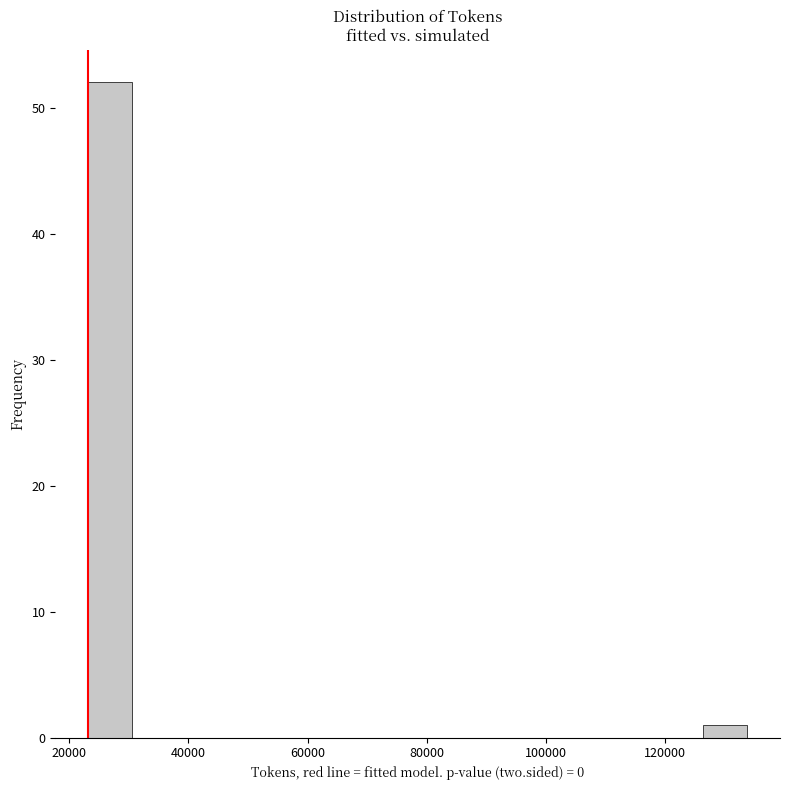

Around what value on the x-axis is the tallest bar? Give the approximate position of its centre, as read against the axis.

26000